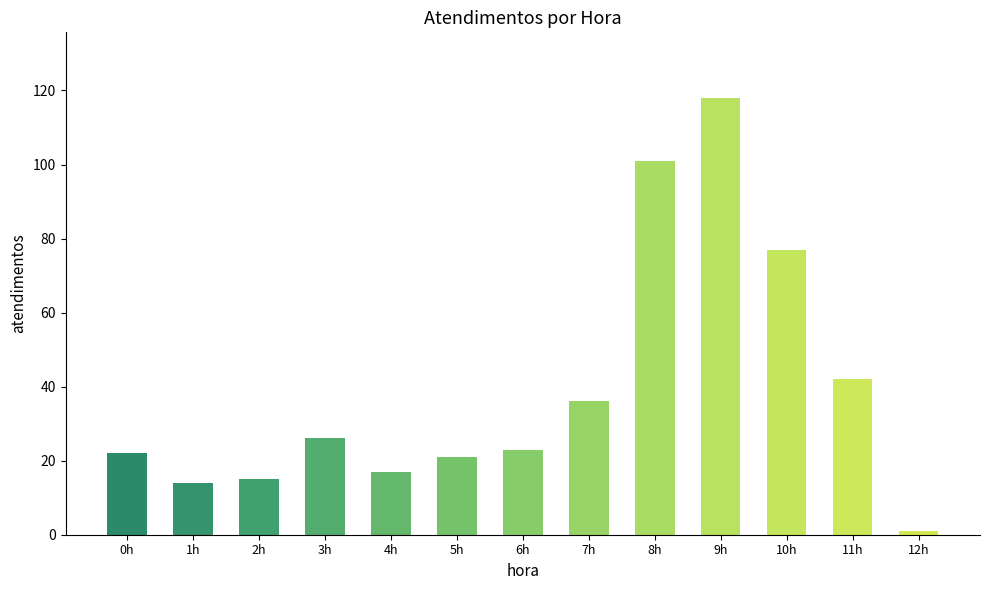

What is the label of the 9th bar from the right?

4h